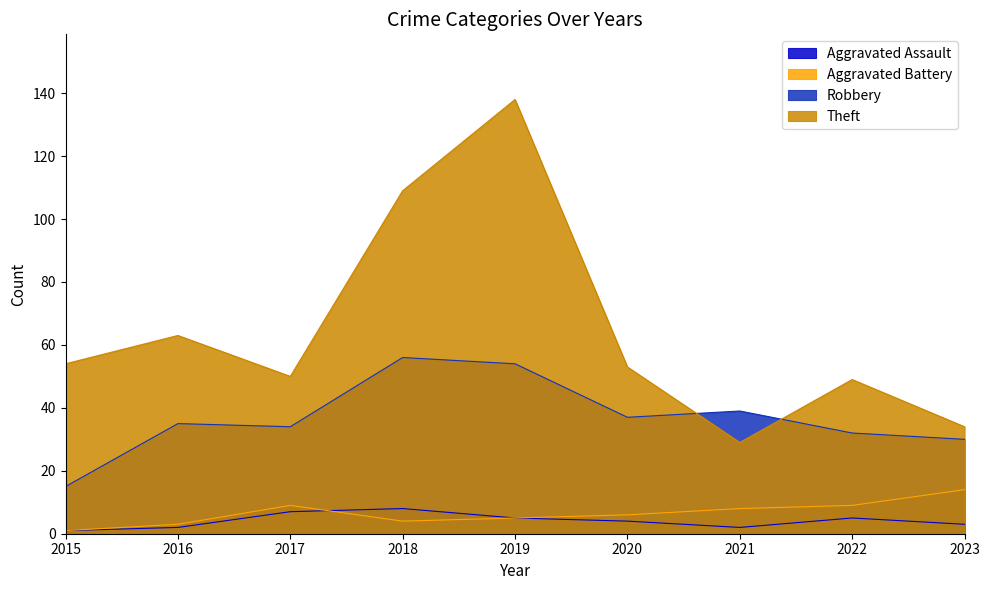

Which series changed the most between 2017 and 2018?

Theft